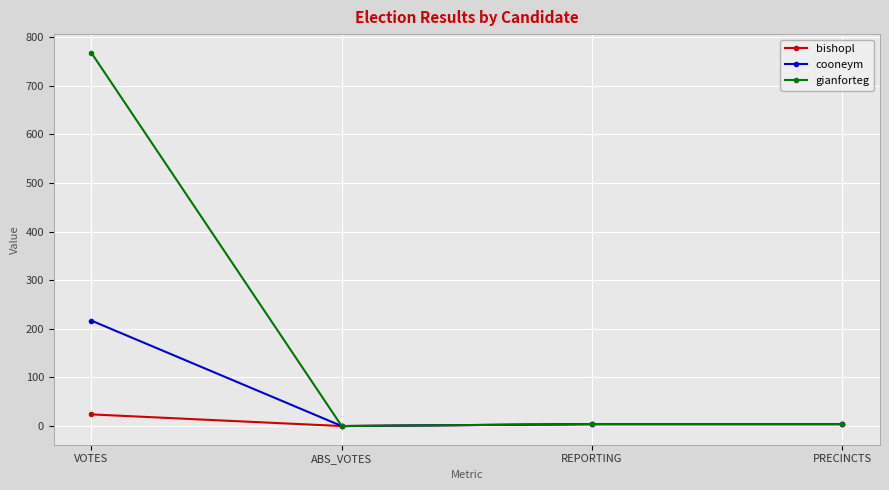

How many data points does each series have?

4